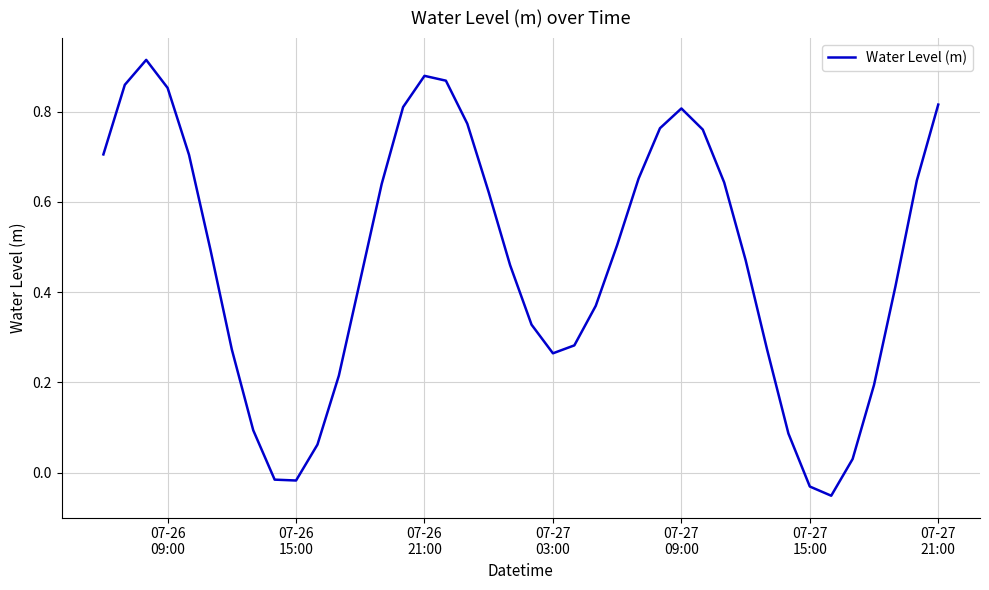

Count the number of values greater than 0.

36